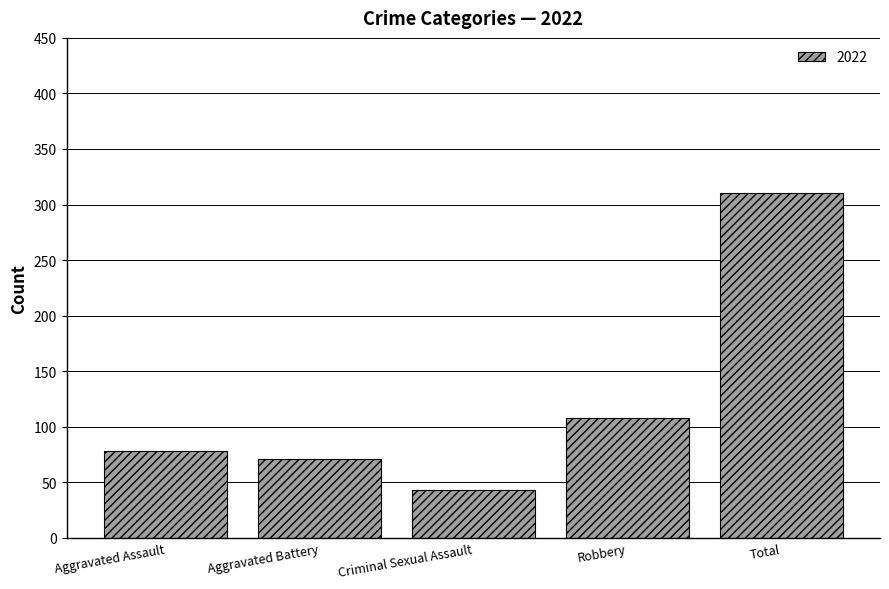

What is the difference between the maximum and minimum values?

267